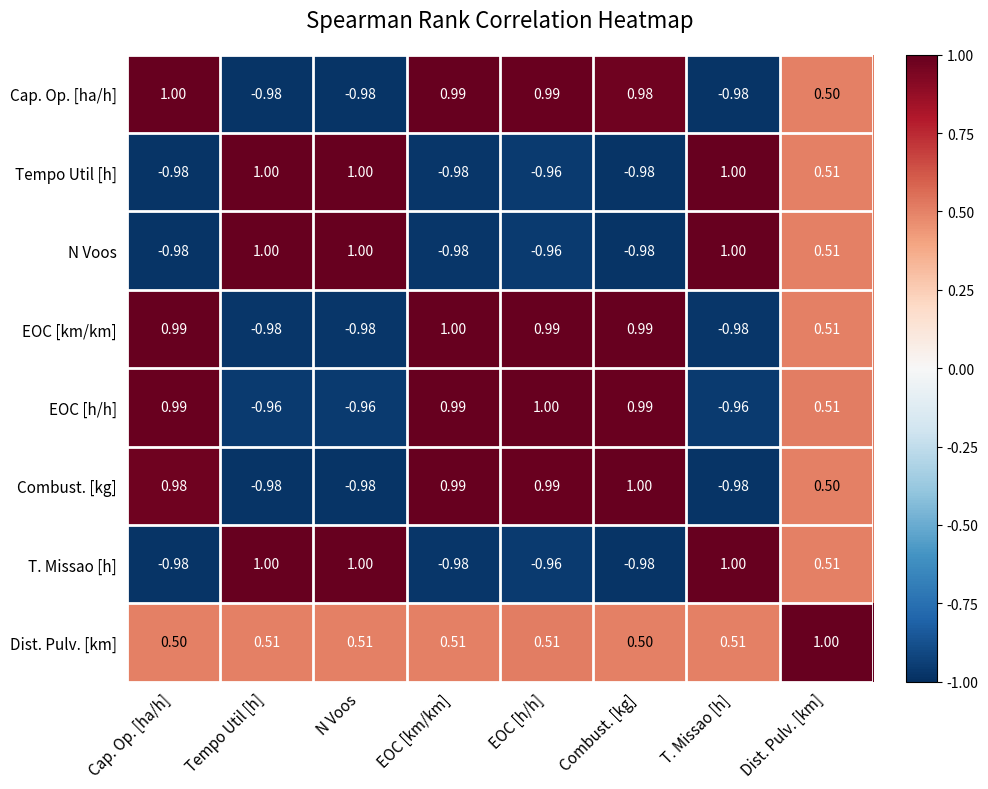

Where does the Tempo Util [h] series first go above 0?

Tempo Util [h]